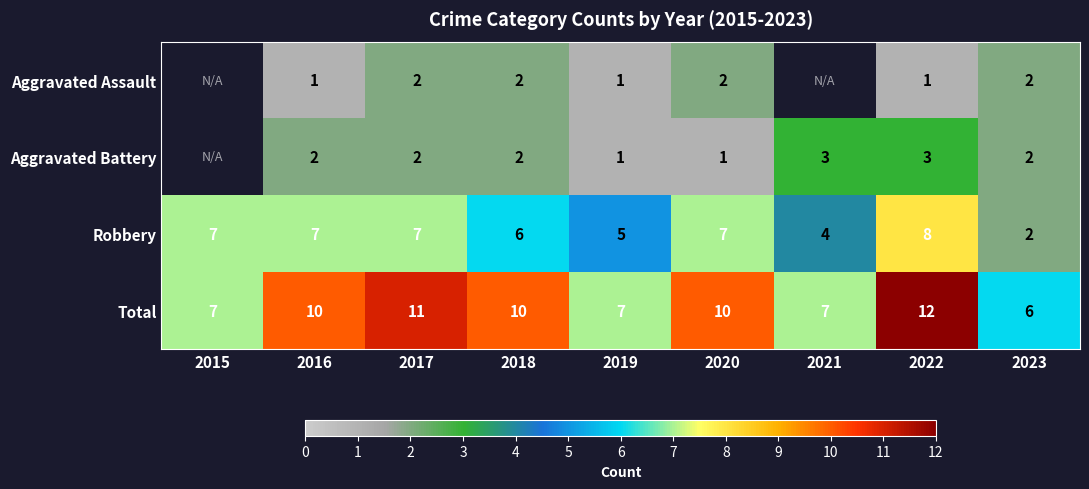

What is the difference between the maximum and minimum values in the Total series?

6